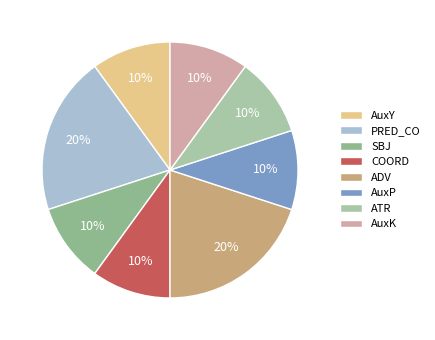

Count the number of slices in the pie.

8